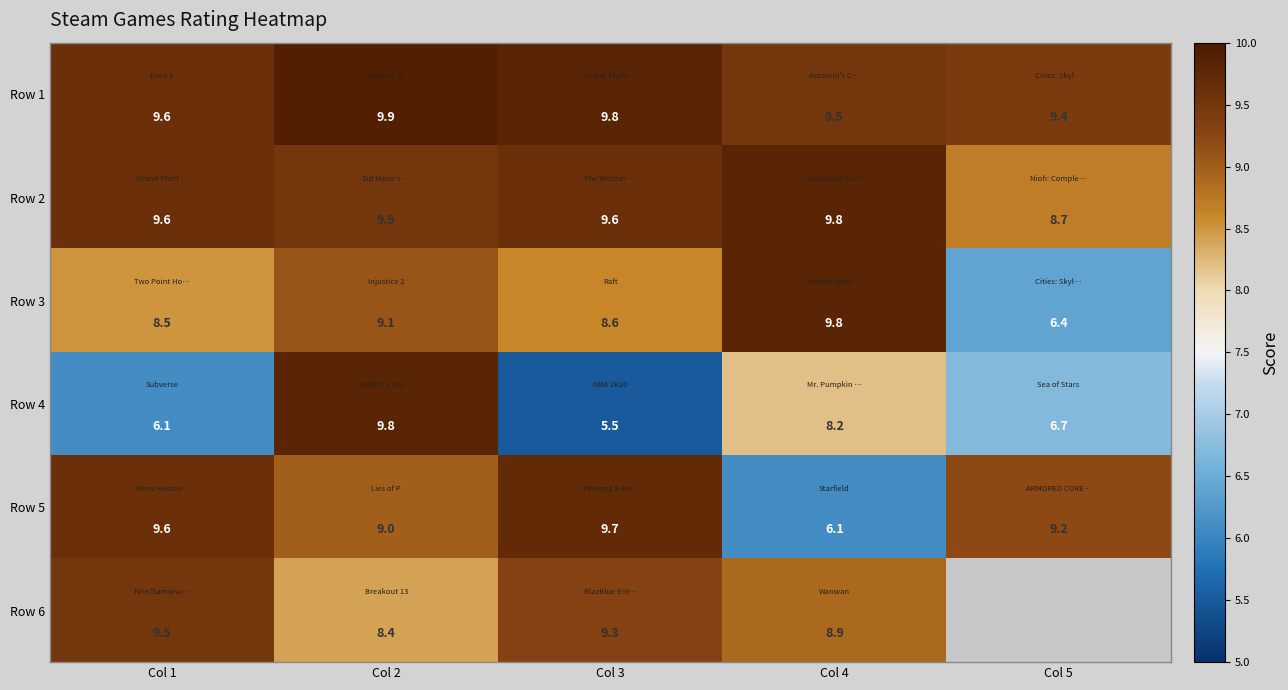

What is the difference between the maximum and minimum values in the Row 2 series?

1.1